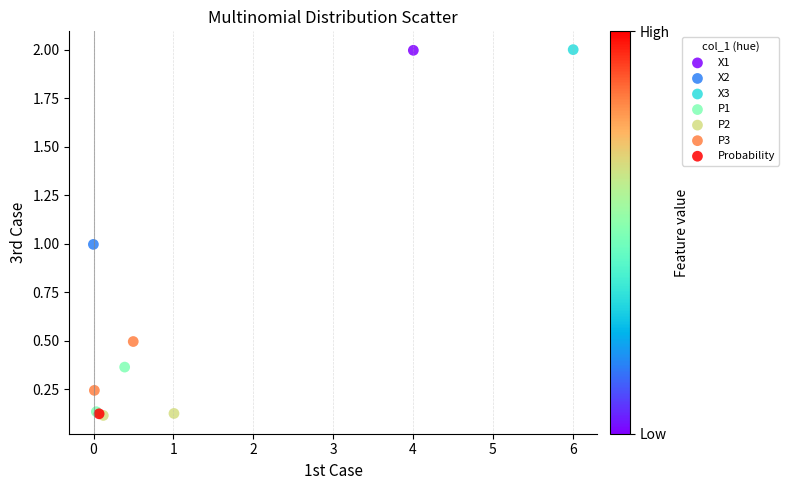

What are all the series names shown in the legend?

X1, X2, X3, P1, P2, P3, Probability